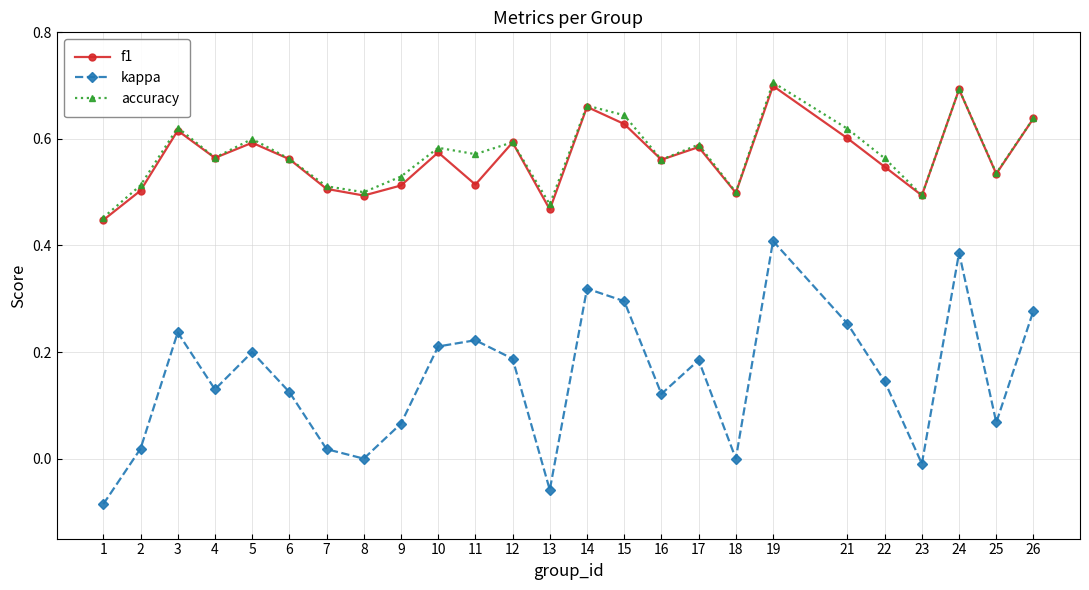

True or false: kappa and f1 intersect in this chart.

False